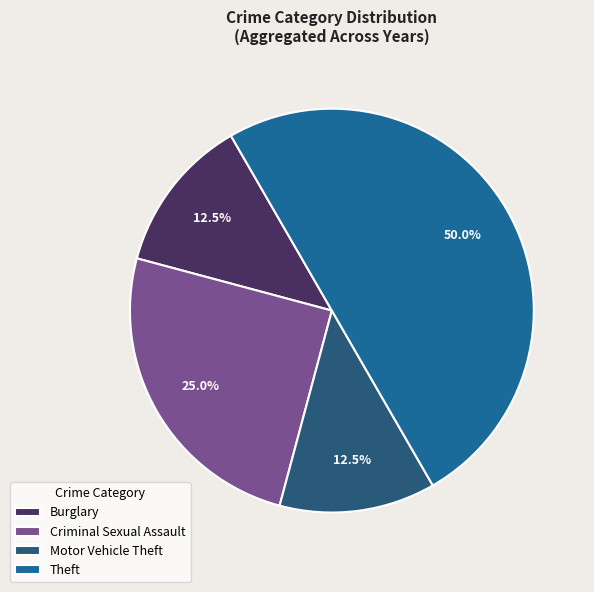

Count the number of slices in the pie.

4